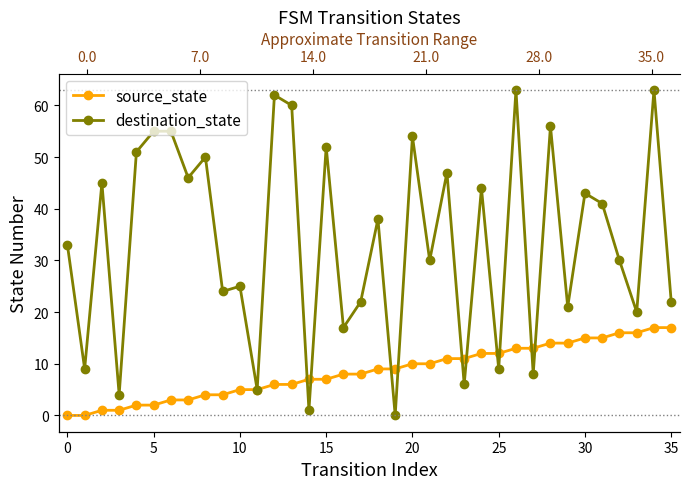

Reading left to right, list all the values displayed in this chart.

source_state: 0	0	1	1	2	2	3	3	4	4	5	5	6	6	7	7	8	8	9	9	10	10	11	11	12	12	13	13	14	14	15	15	16	16	17	17
destination_state: 33	9	45	4	51	55	55	46	50	24	25	5	62	60	1	52	17	22	38	0	54	30	47	6	44	9	63	8	56	21	43	41	30	20	63	22